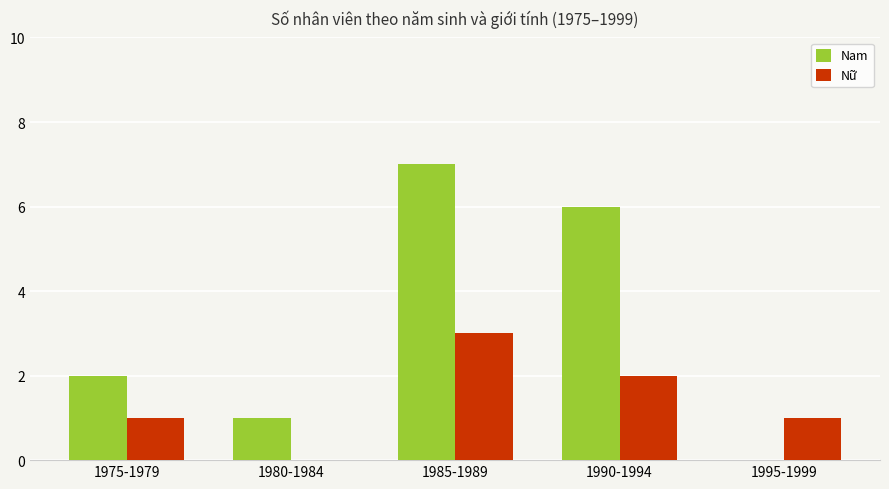

The Nam series shows 2 at 1975-1979. True or false?

True